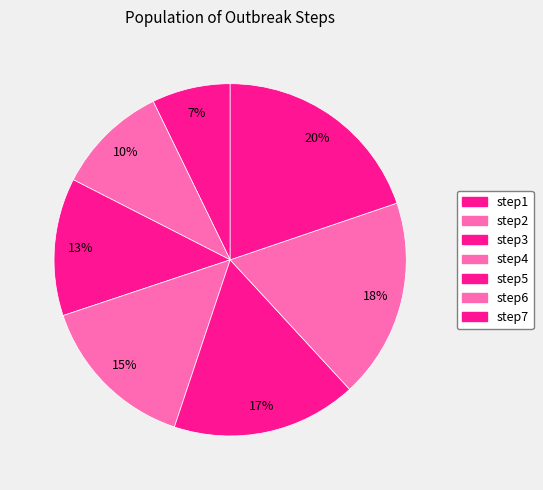

Which slice is the smallest?

step1